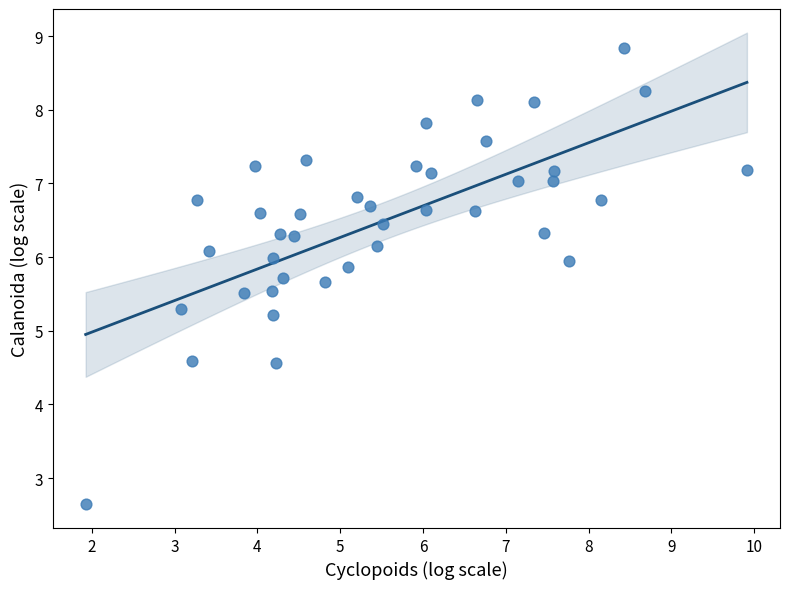

What is the range of Y values (max minus min)?

6.2